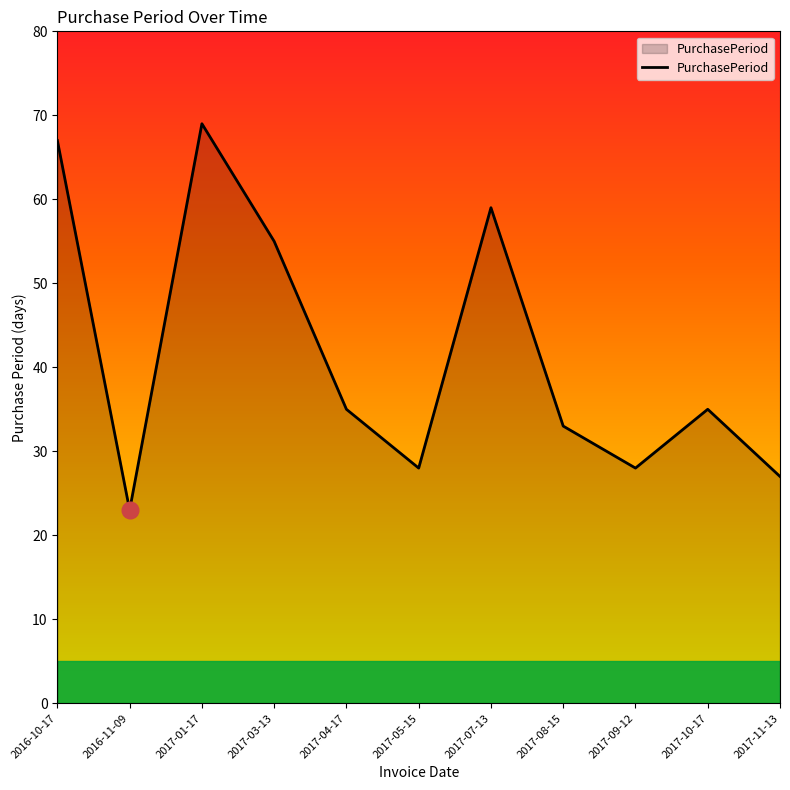

Where is the data nearest to the value 46?

2017-03-13